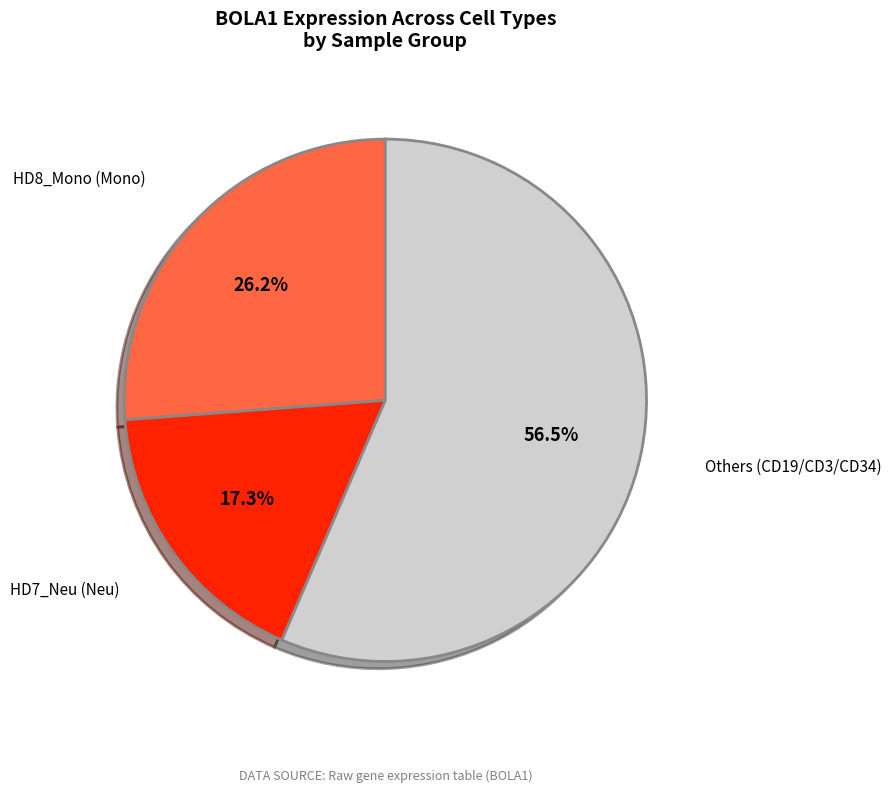

Does any single category account for the majority?

Yes